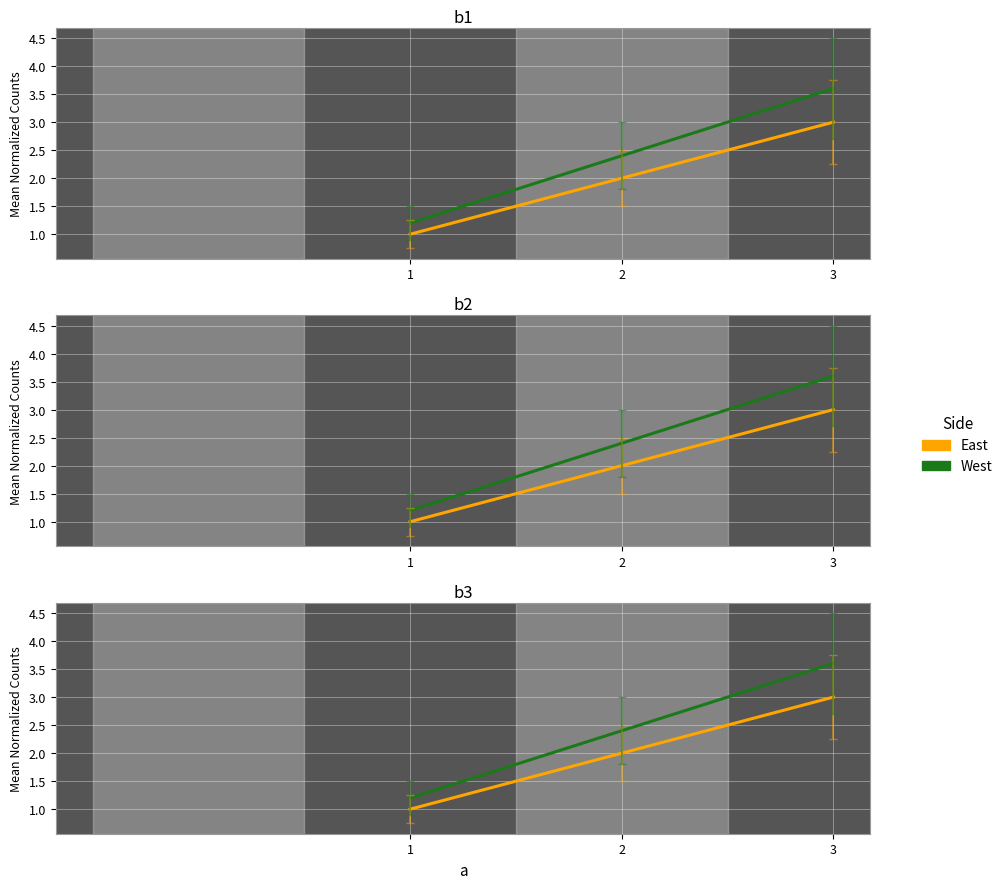

True or false: East has a value of 1.0 at 1.

True